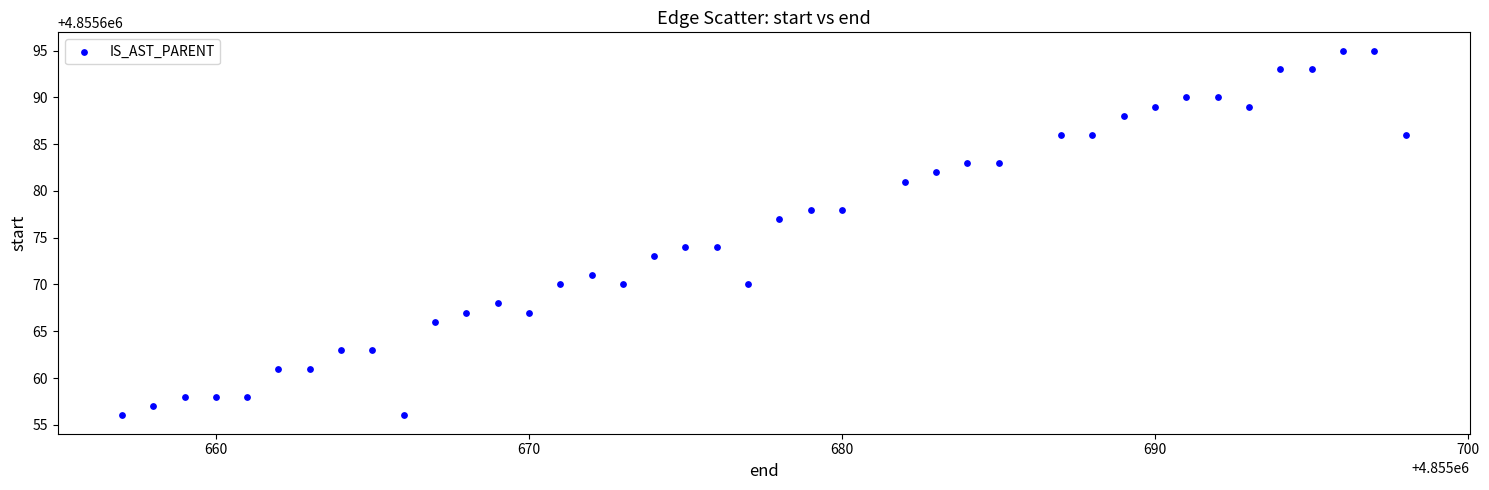

What is the range of Y values (max minus min)?

39